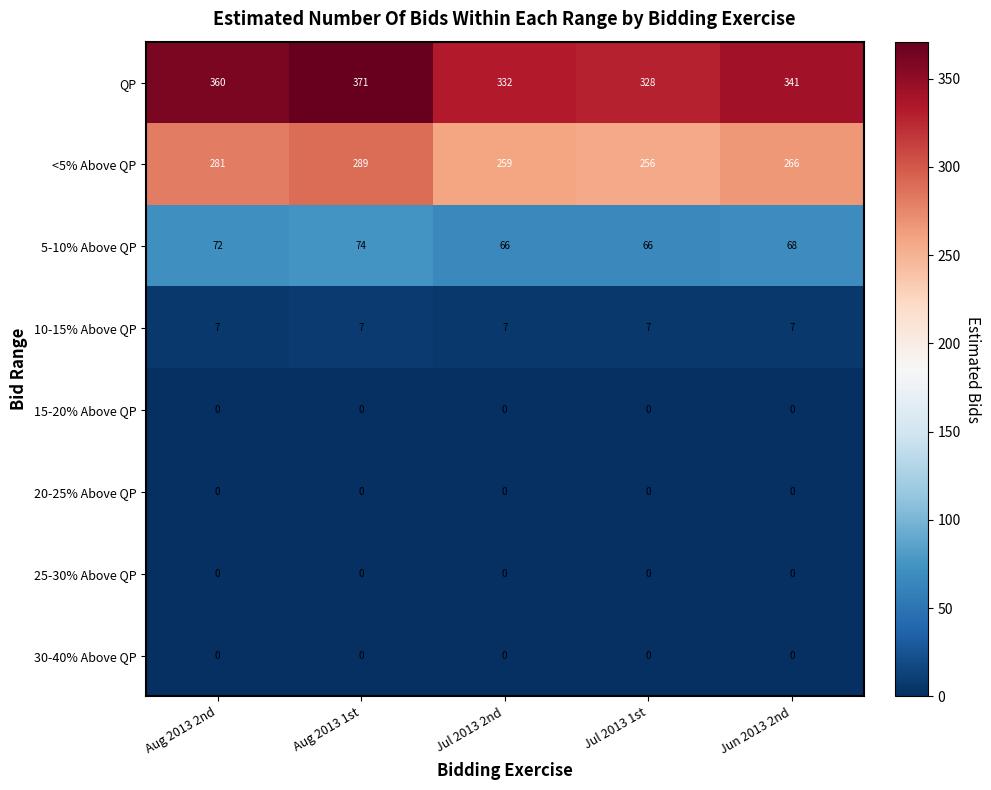

At which category is the sum across all series the highest?

Aug 2013 1st